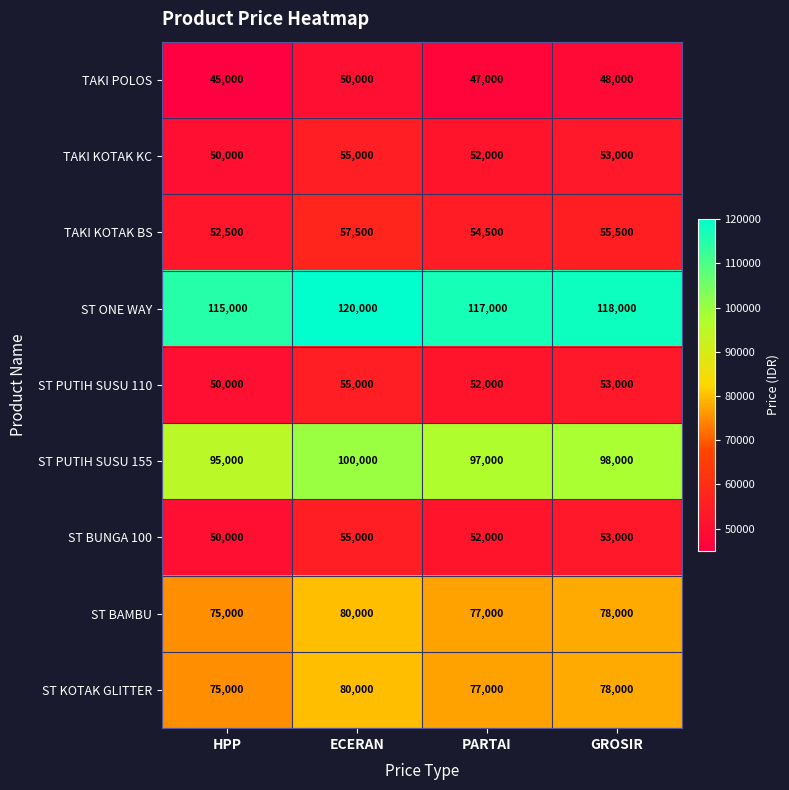

Which category has the highest value in the ST KOTAK GLITTER series?

ECERAN